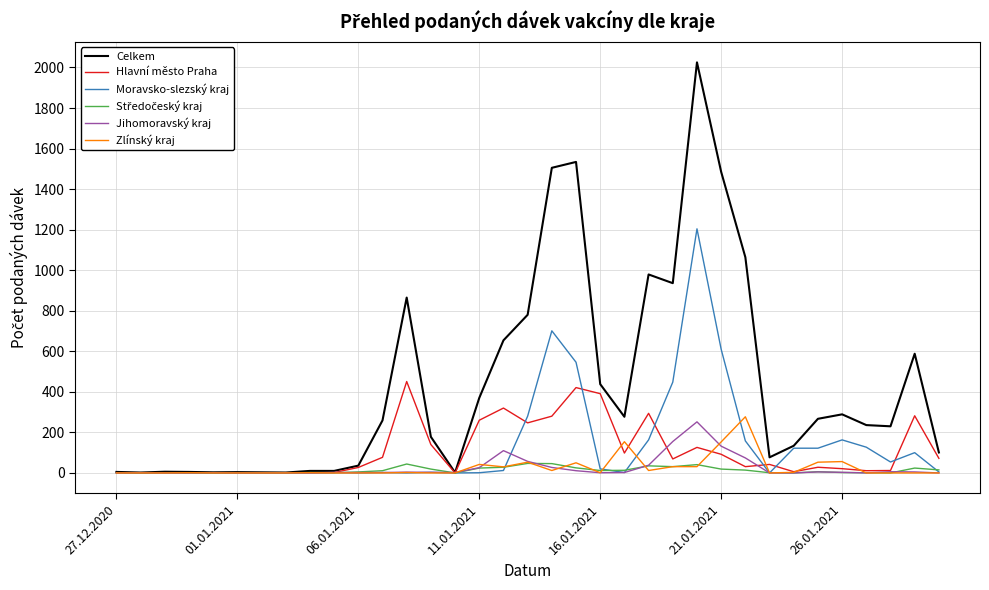

Which series has the largest total across all categories?

Celkem